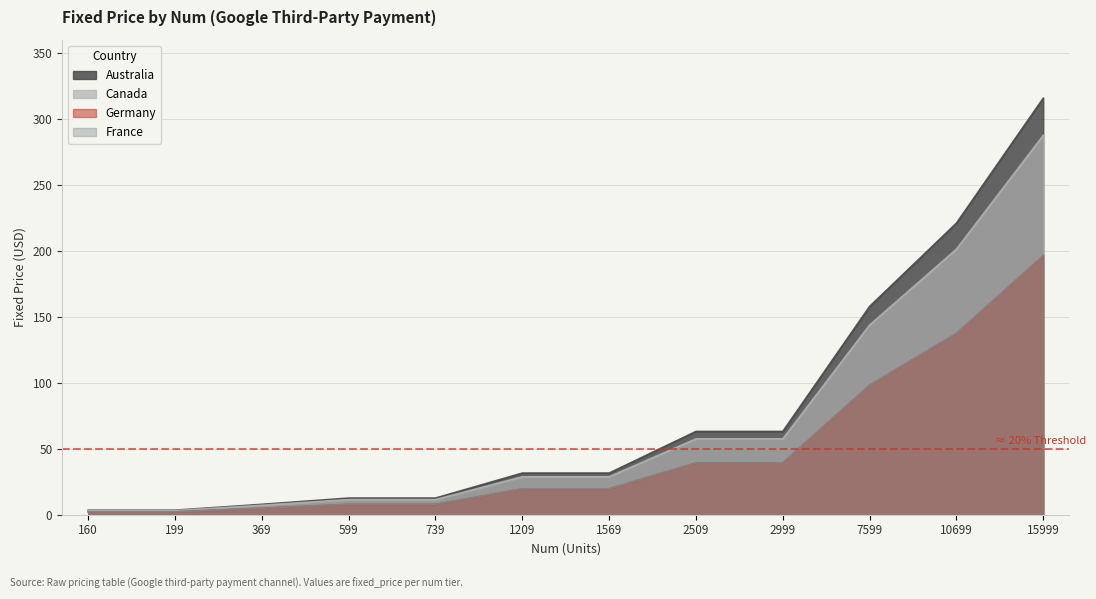

The value of Canada at 599 is 3.9. True or false?

False